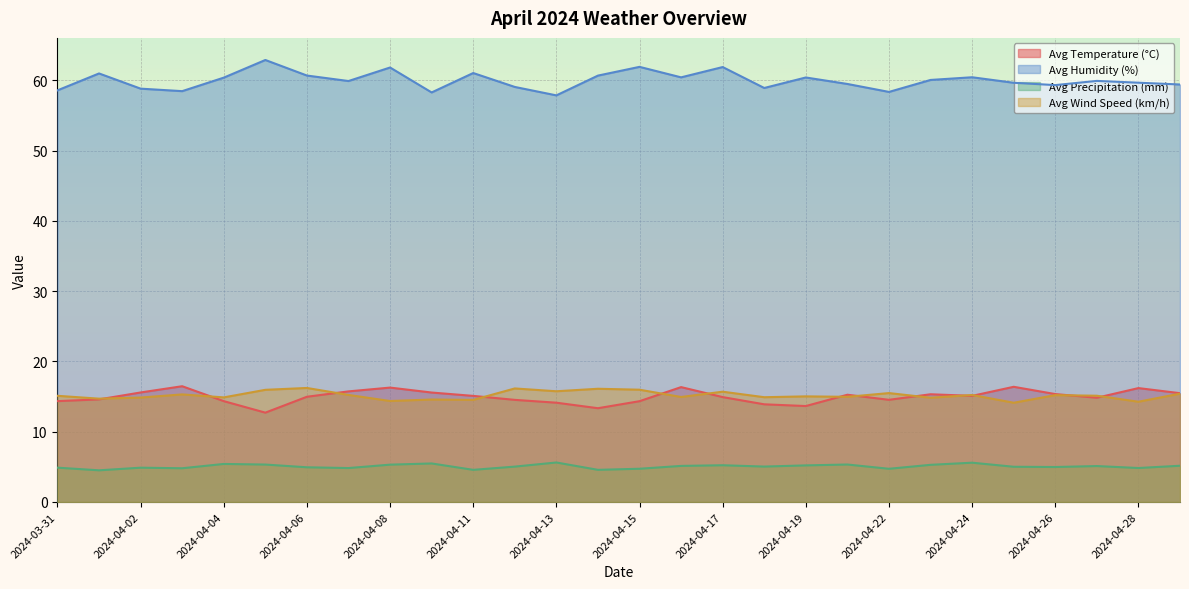

True or false: Avg Wind Speed (km/h) and Avg Humidity (%) intersect in this chart.

False